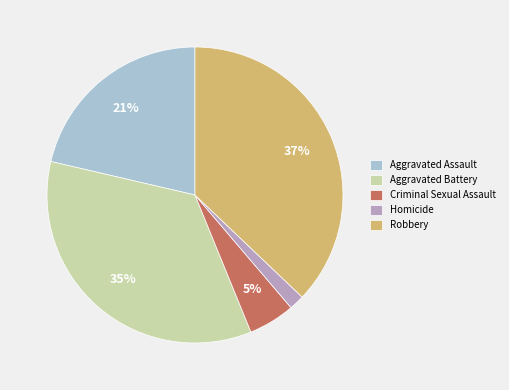

What is the ratio of the value at Aggravated Battery to the value at Robbery?

0.9